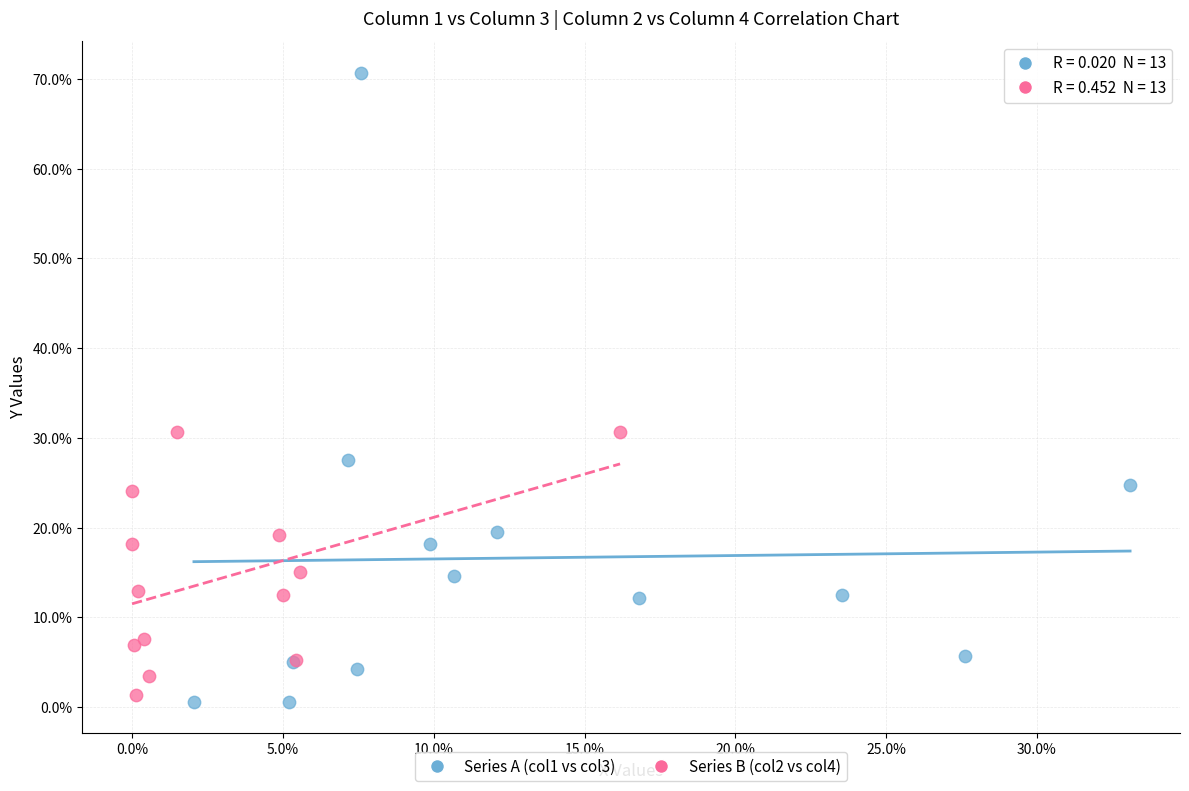

What are all the series names shown in the legend?

Series A (col1 vs col3), Series B (col2 vs col4)